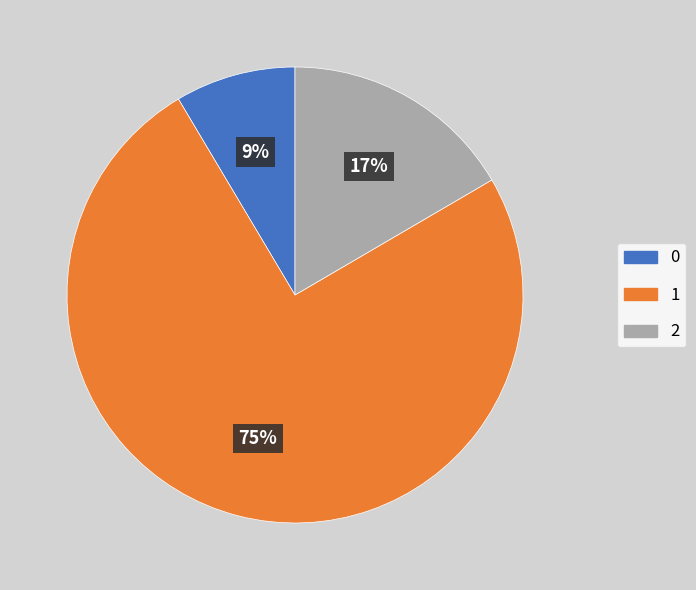

Which slice represents more than half of the pie?

1